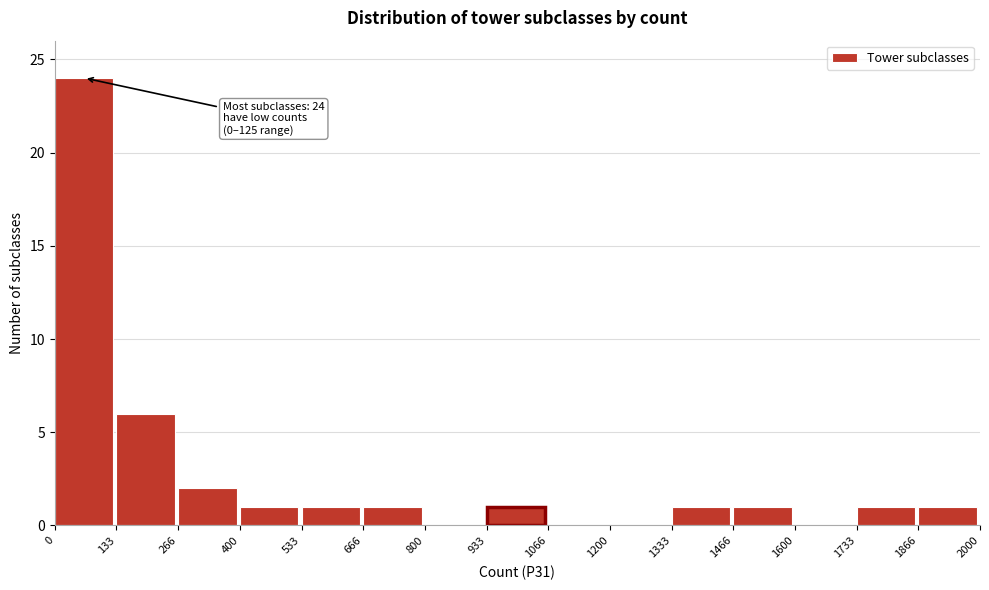

Over which range of the x-axis is the bar tallest?

0 to 133